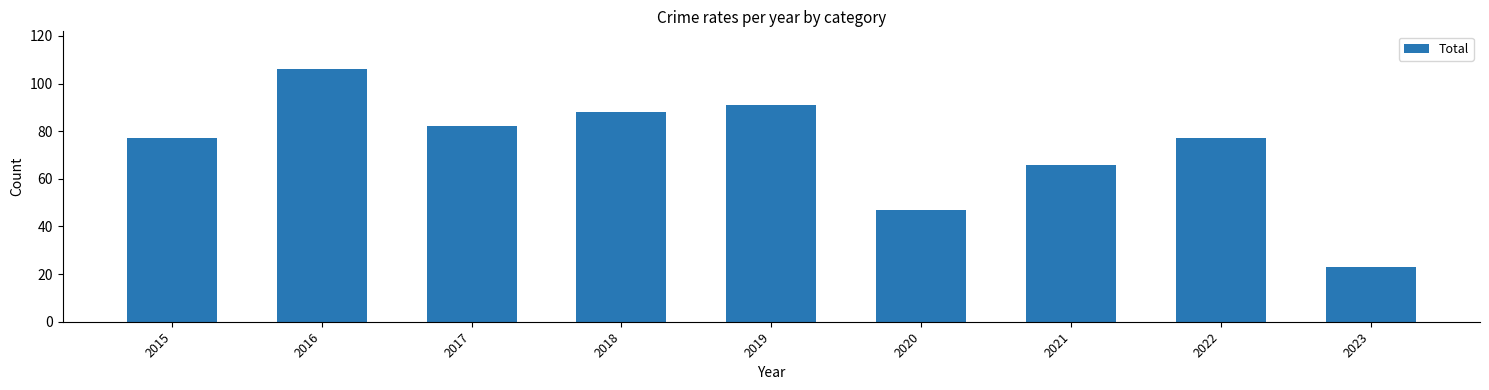

Approximately how many times larger is the value at 2018 compared to 2023?

3.8